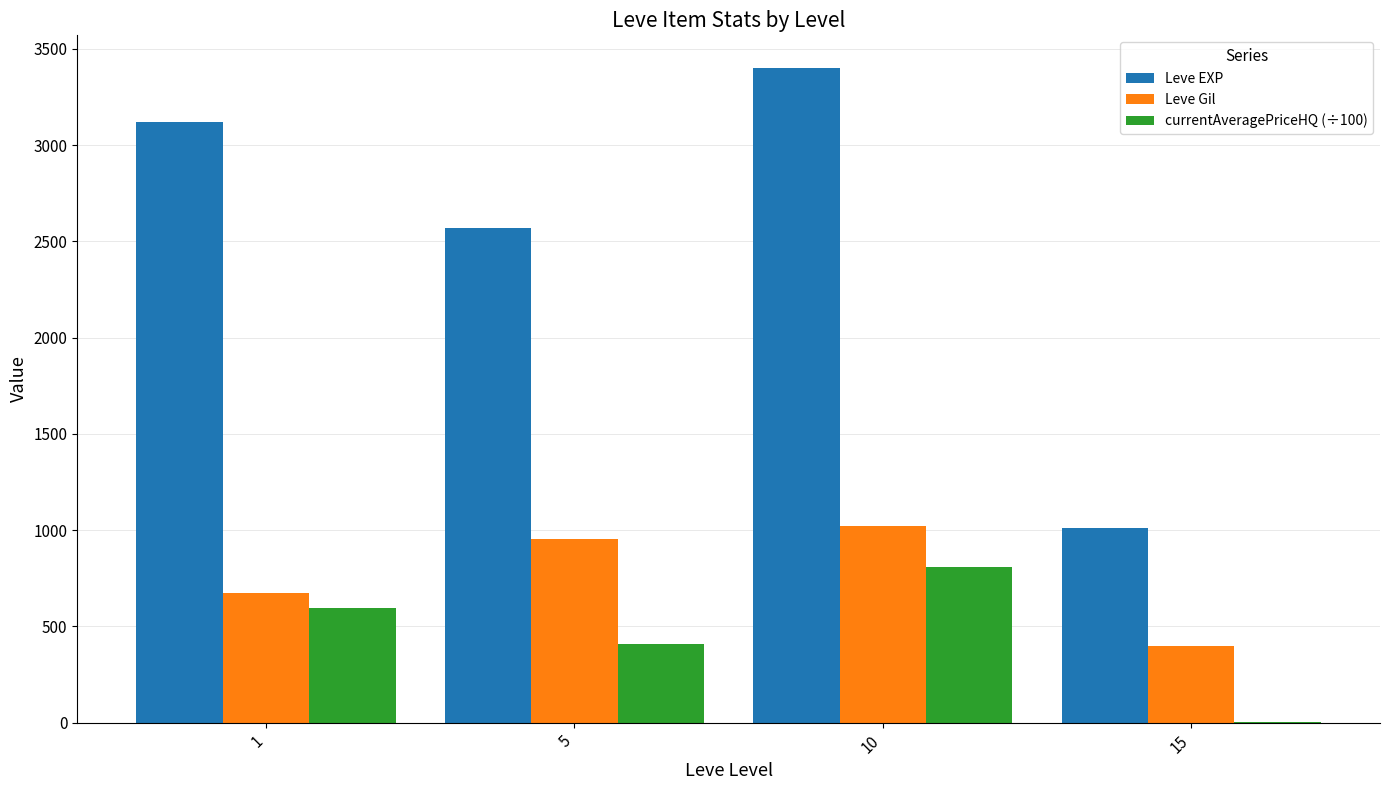

At which label is Leve Gil closest to 712?

1